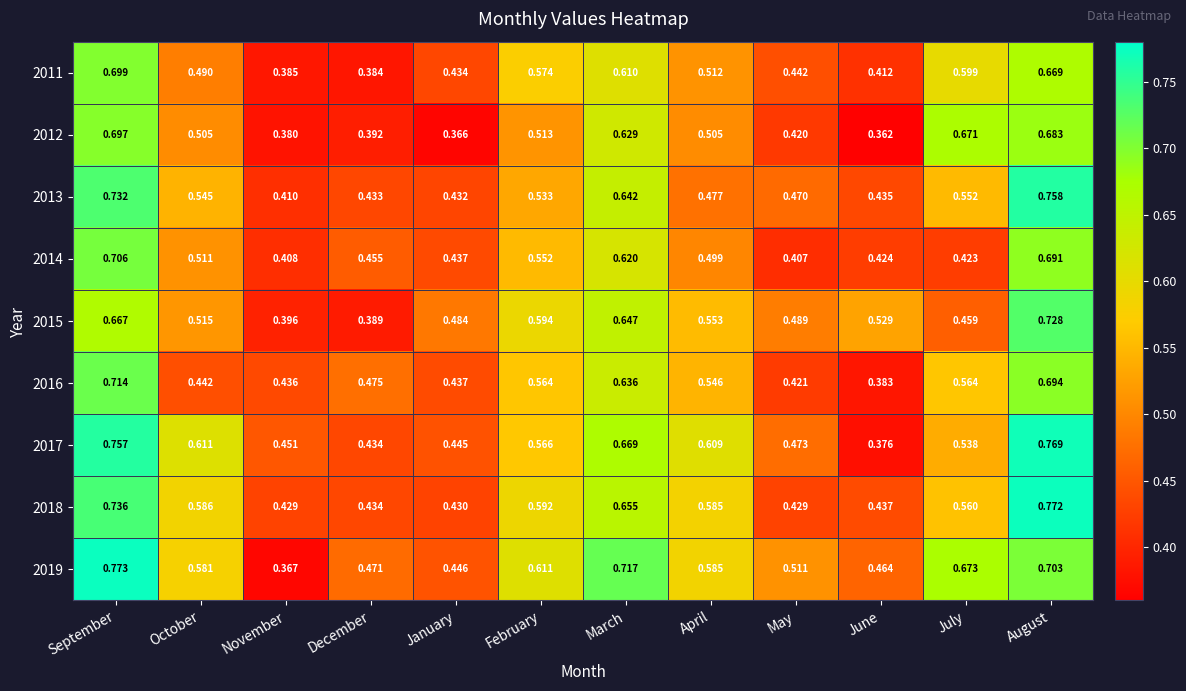

At which label does 2014 reach its peak?

September